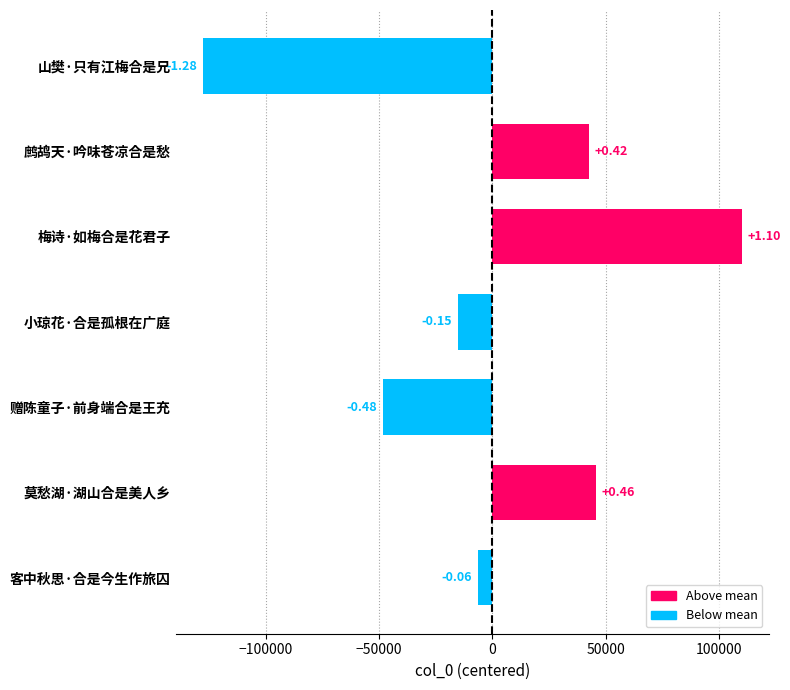

Read the value at 梅诗·如梅合是花君子.

109992.3